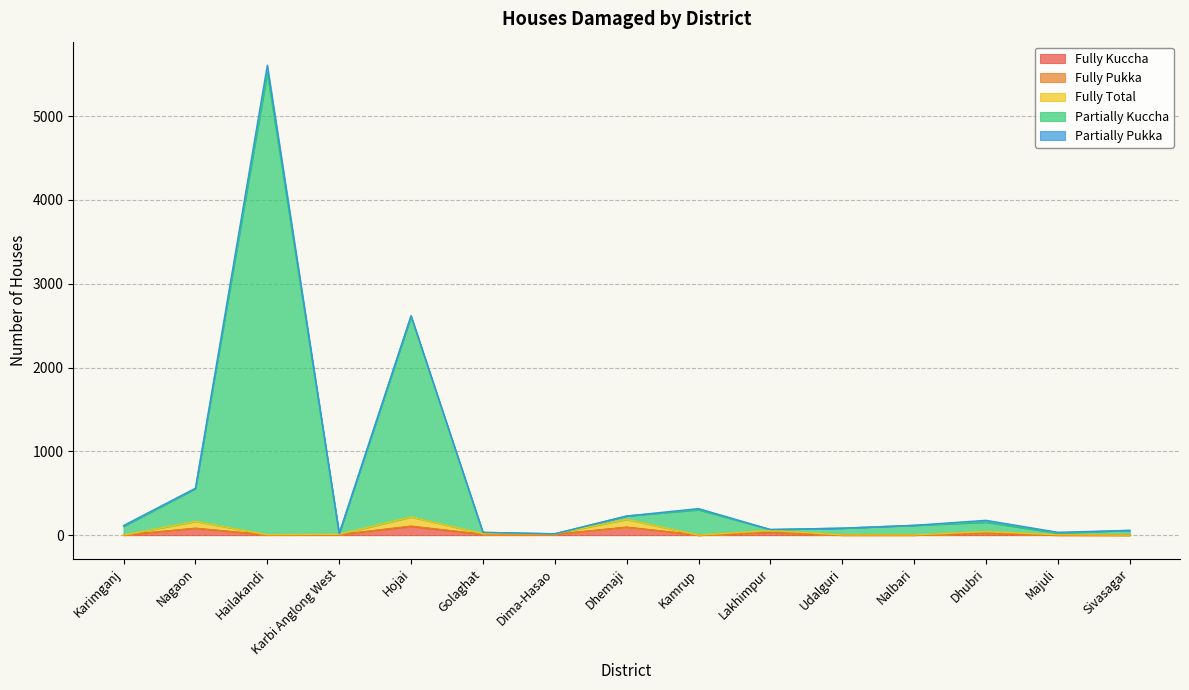

At which category is the sum across all series the highest?

Hailakandi